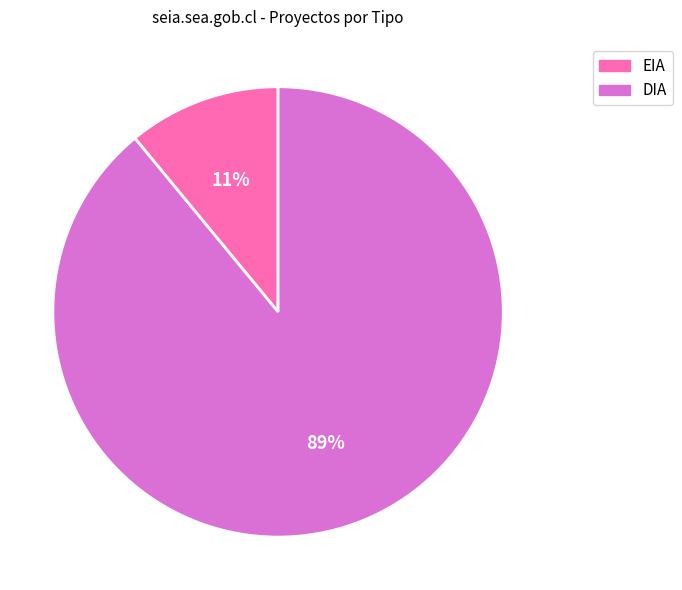

Combined, do DIA and EIA account for over 50%?

Yes